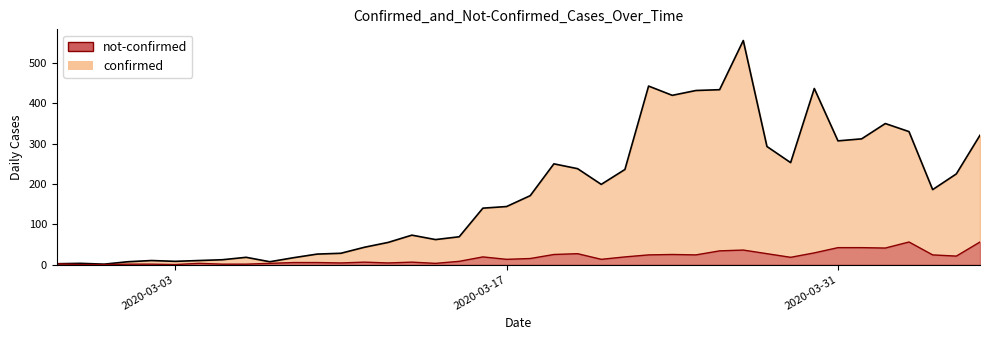

True or false: confirmed has more than 2 interior local peaks.

True